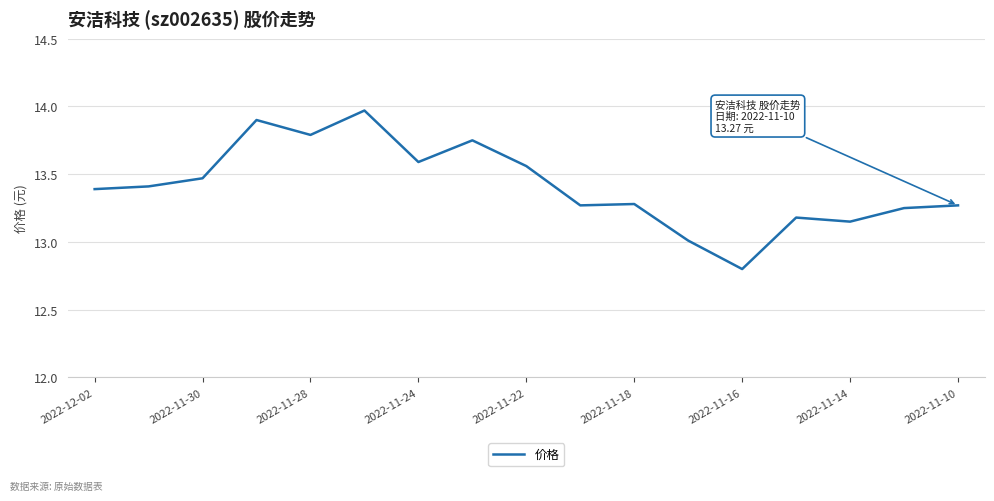

How many lines are shown in the chart?

1